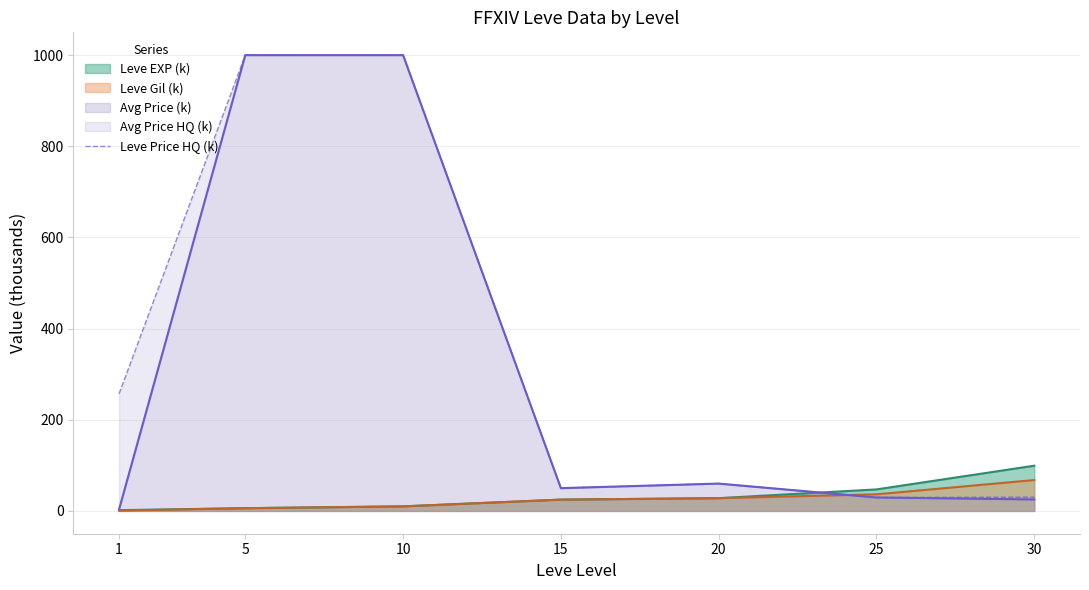

Where is the first local minimum?

15